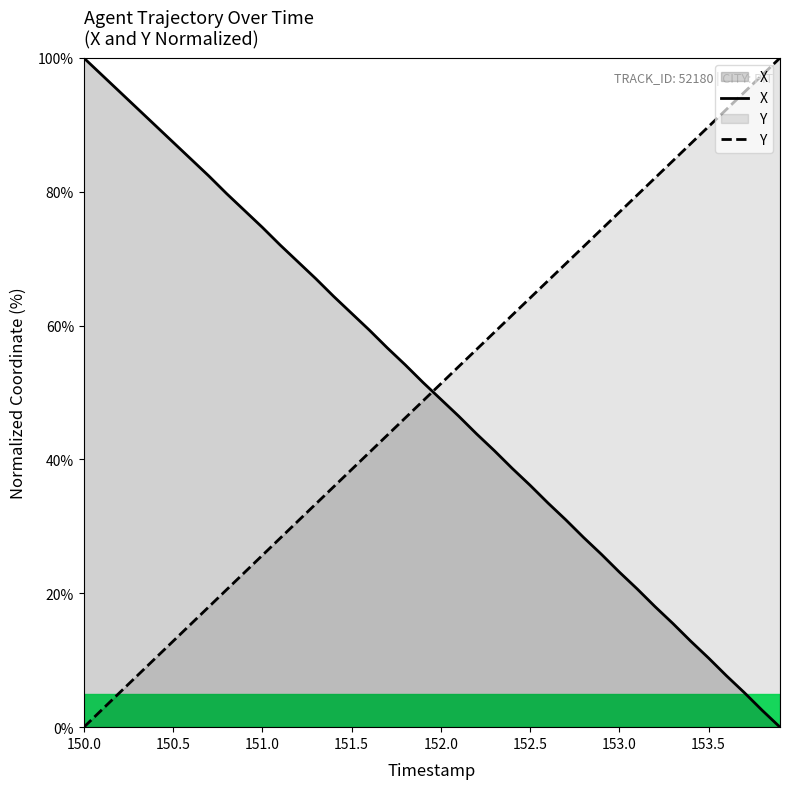

What is the value of the X point at the 27th from the left?

33.5